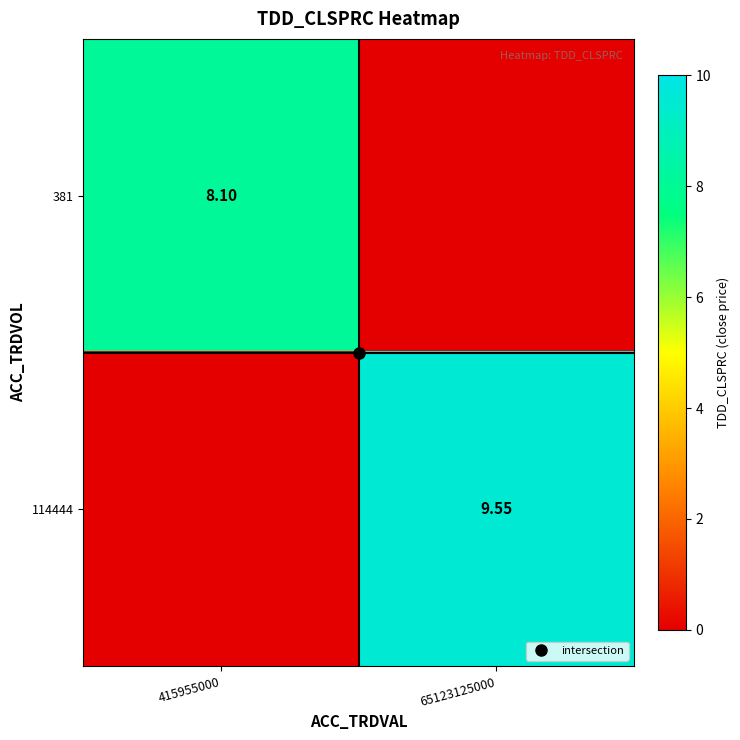

Rank the categories by 114444 value from lowest to highest.

415955000, 65123125000